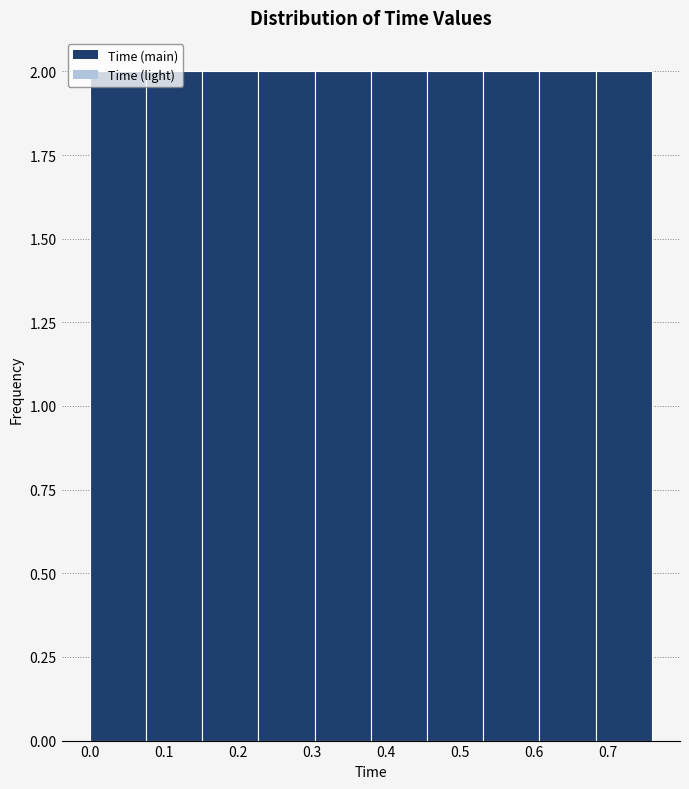

Reading left to right, transcribe this chart: for each bar, give the range it covers on the x-axis and its height. Neither the bar edges nor the heights are printed on the chart, so give them approximately, as read against the axes.

0.000 to 0.076: 2
0.076 to 0.152: 2
0.152 to 0.228: 2
0.228 to 0.304: 2
0.304 to 0.380: 2
0.380 to 0.456: 2
0.456 to 0.532: 2
0.532 to 0.608: 2
0.608 to 0.684: 2
0.684 to 0.760: 2